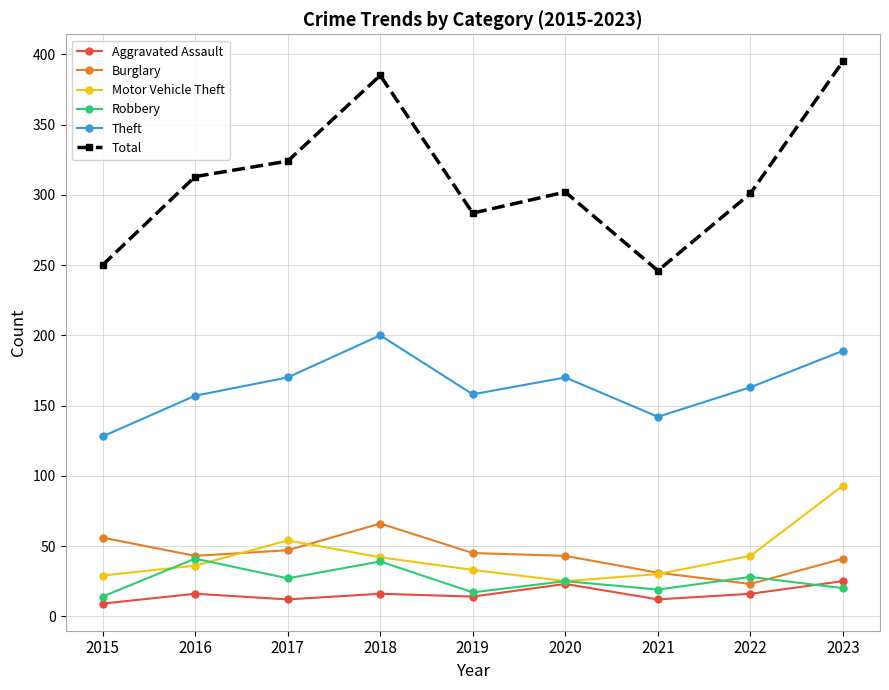

True or false: Aggravated Assault and Total cross at least once.

False